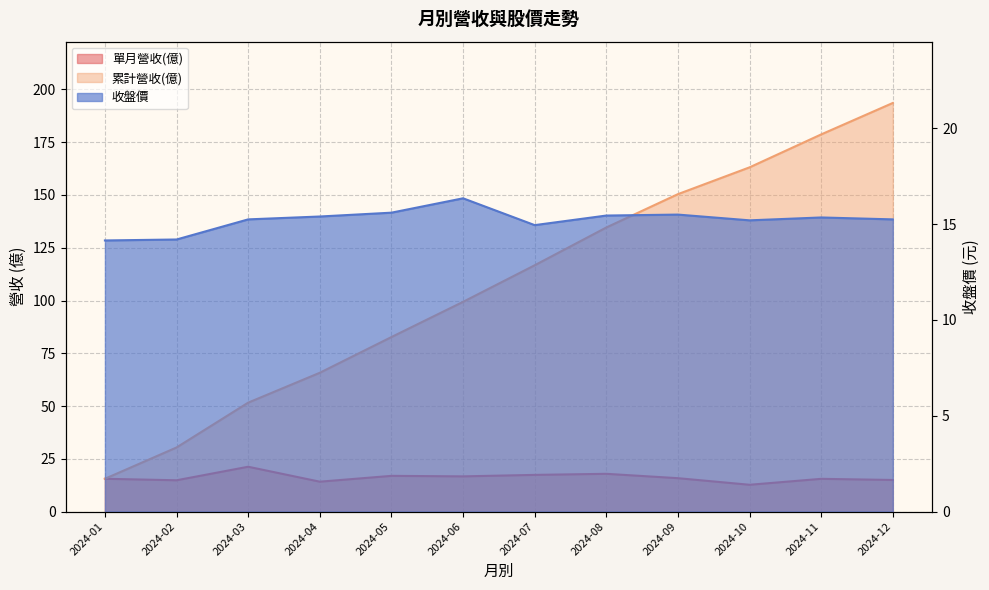

Rank the series by their maximum value, from lowest to highest.

收盤價, 單月營收(億), 累計營收(億)